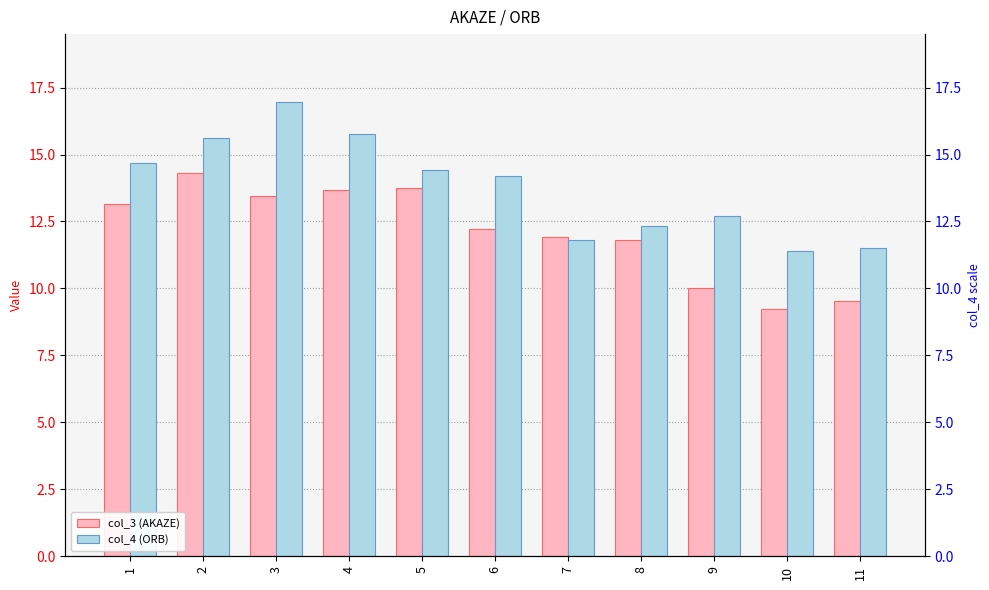

What is the minimum value for col_3 (AKAZE)?

9.2